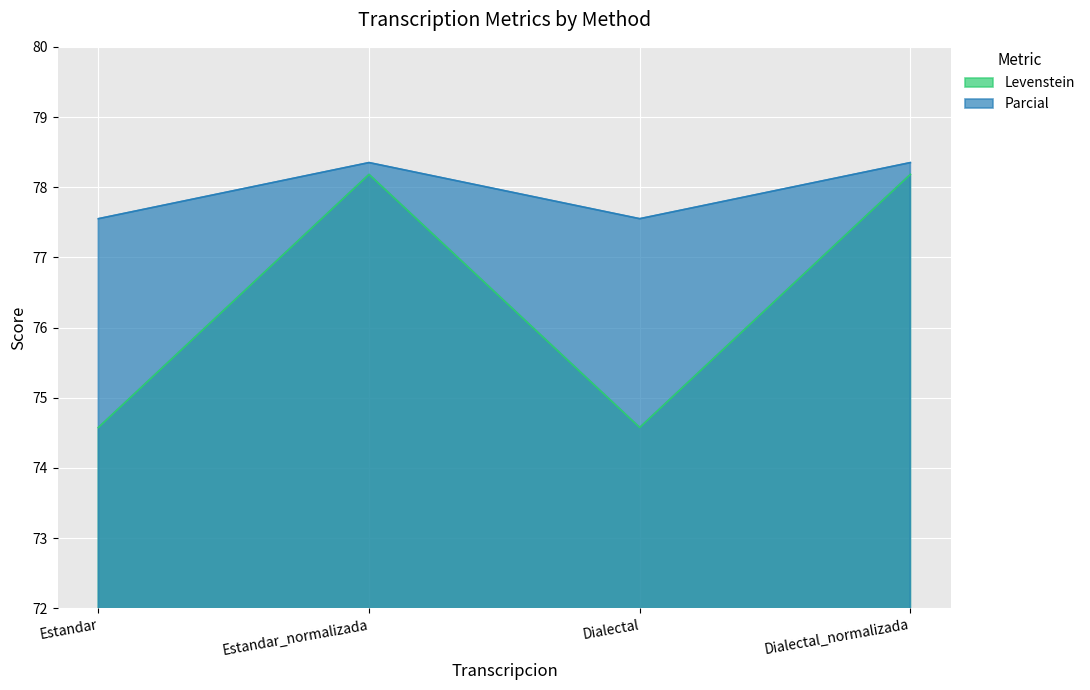

At which category is the sum across all series the highest?

Estandar_normalizada